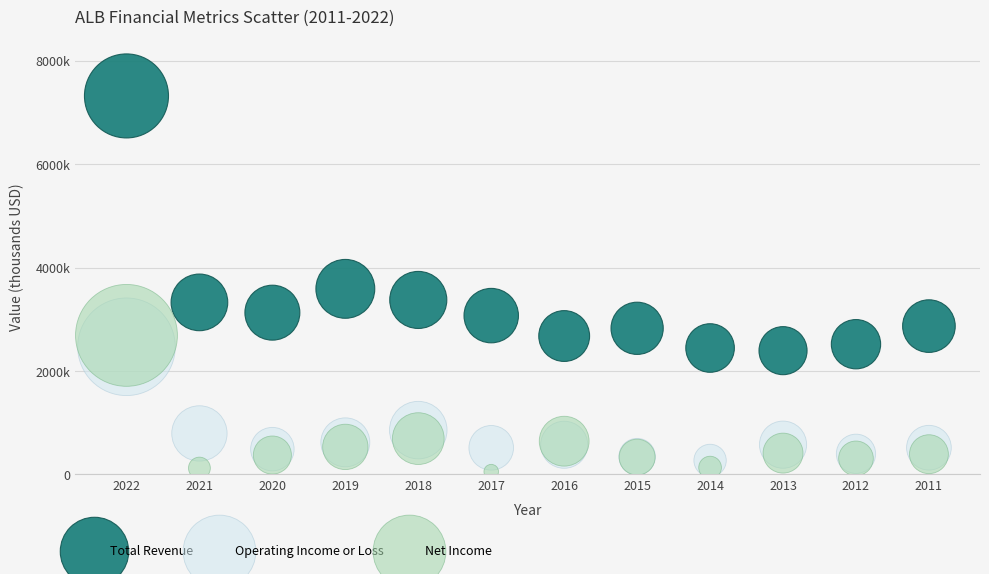

What are all the series names shown in the legend?

Total Revenue, Operating Income or Loss, Net Income